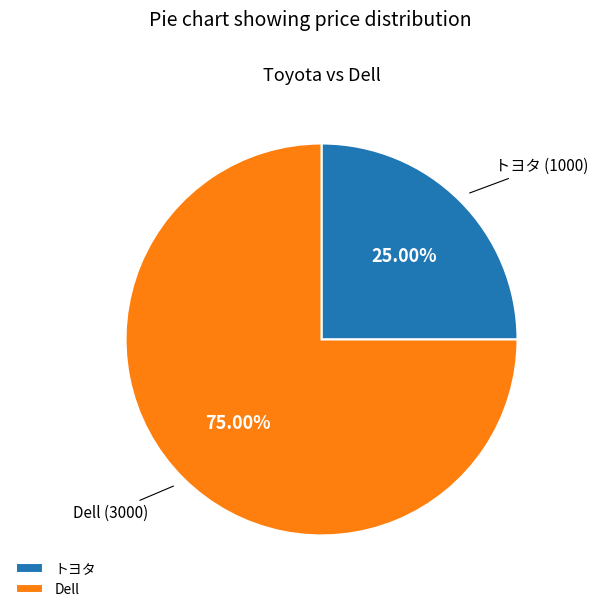

To the nearest percent, what is the difference between the largest and smallest slice percentages?

50%